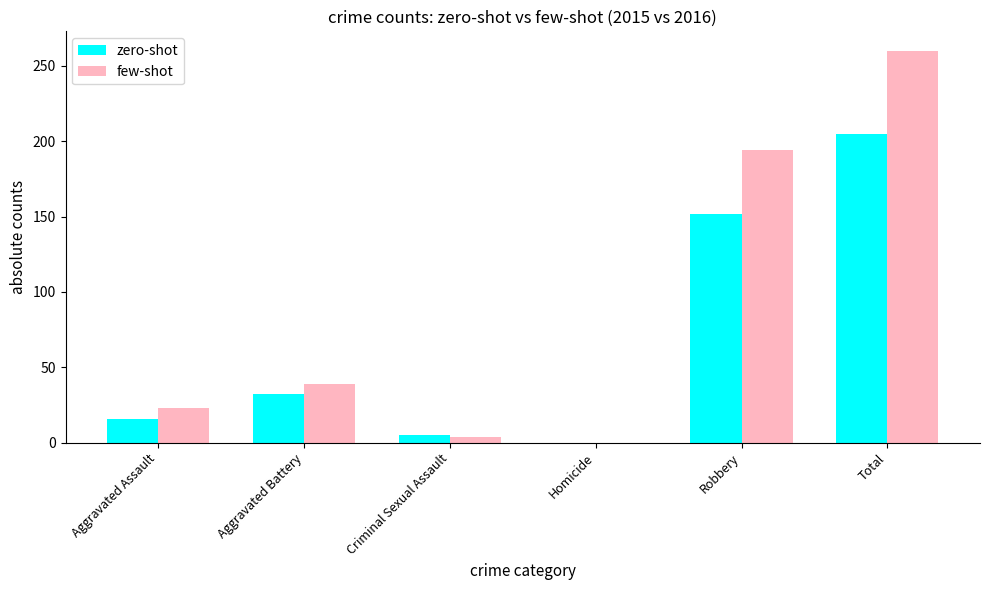

Which series has the largest total across all categories?

few-shot